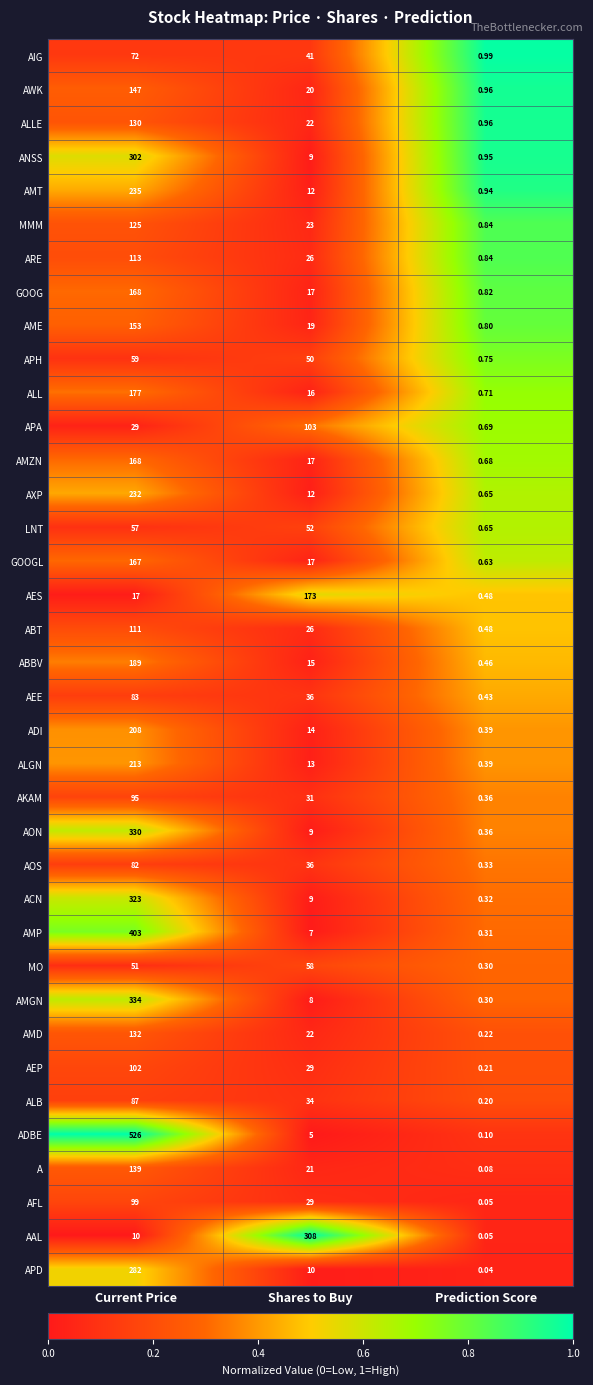

Which series has the largest range (max minus min)?

ADBE